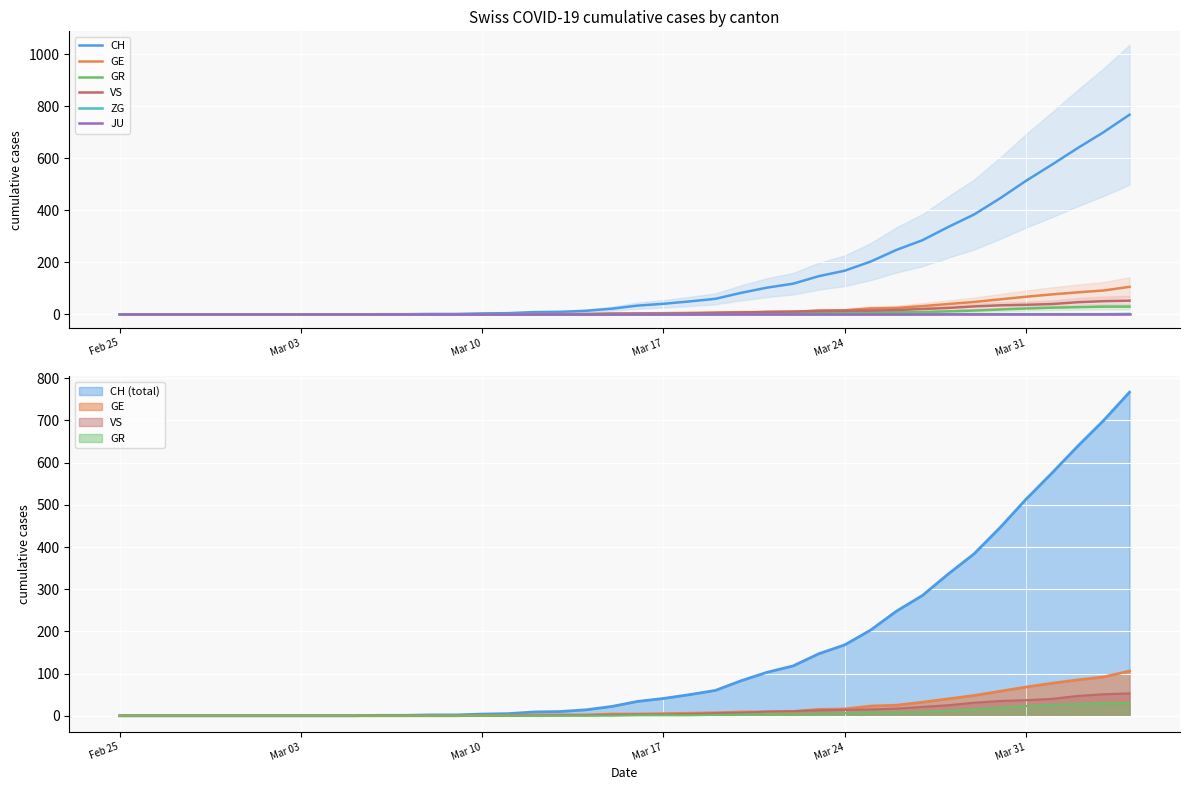

How many distinct data groups are displayed?

6